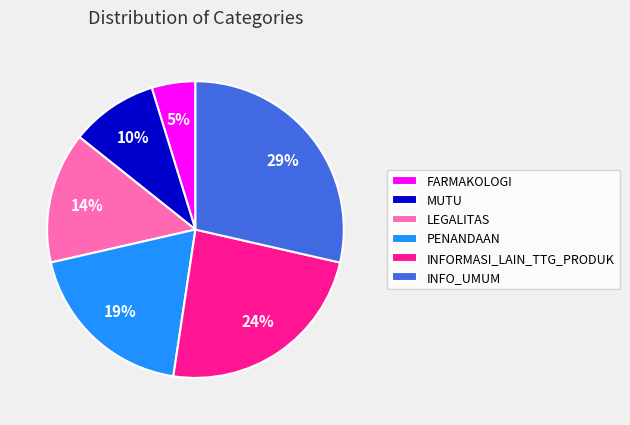

Combined, do PENANDAAN and FARMAKOLOGI account for over 50%?

No